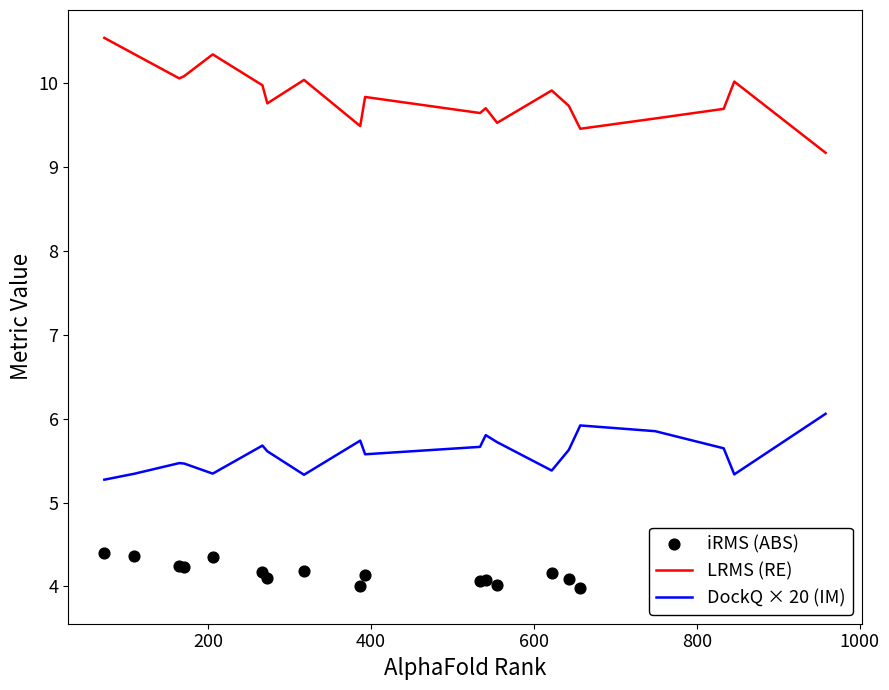

Which series contains the highest Y value?

LRMS (RE)